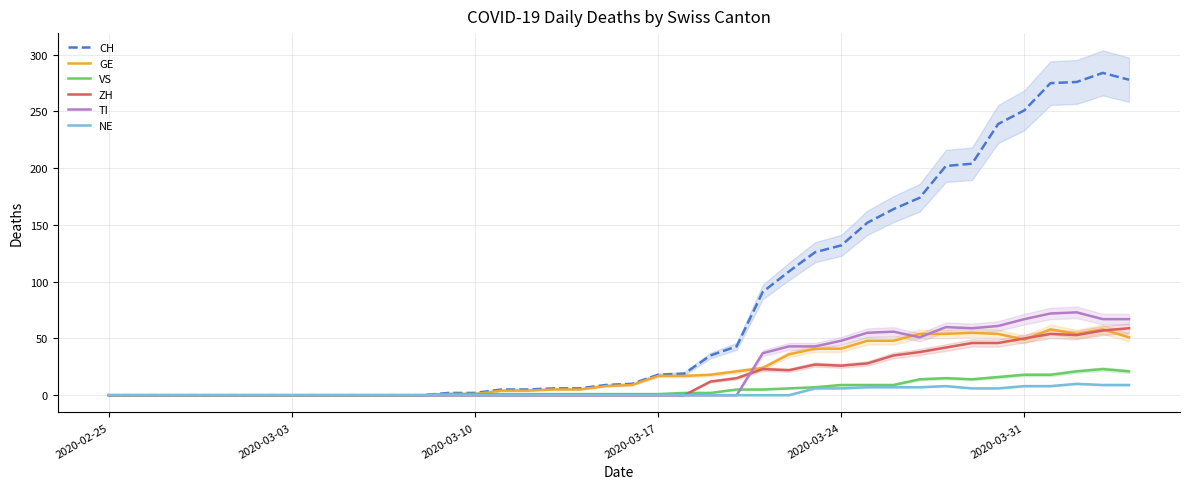

True or false: VS and CH intersect in this chart.

False